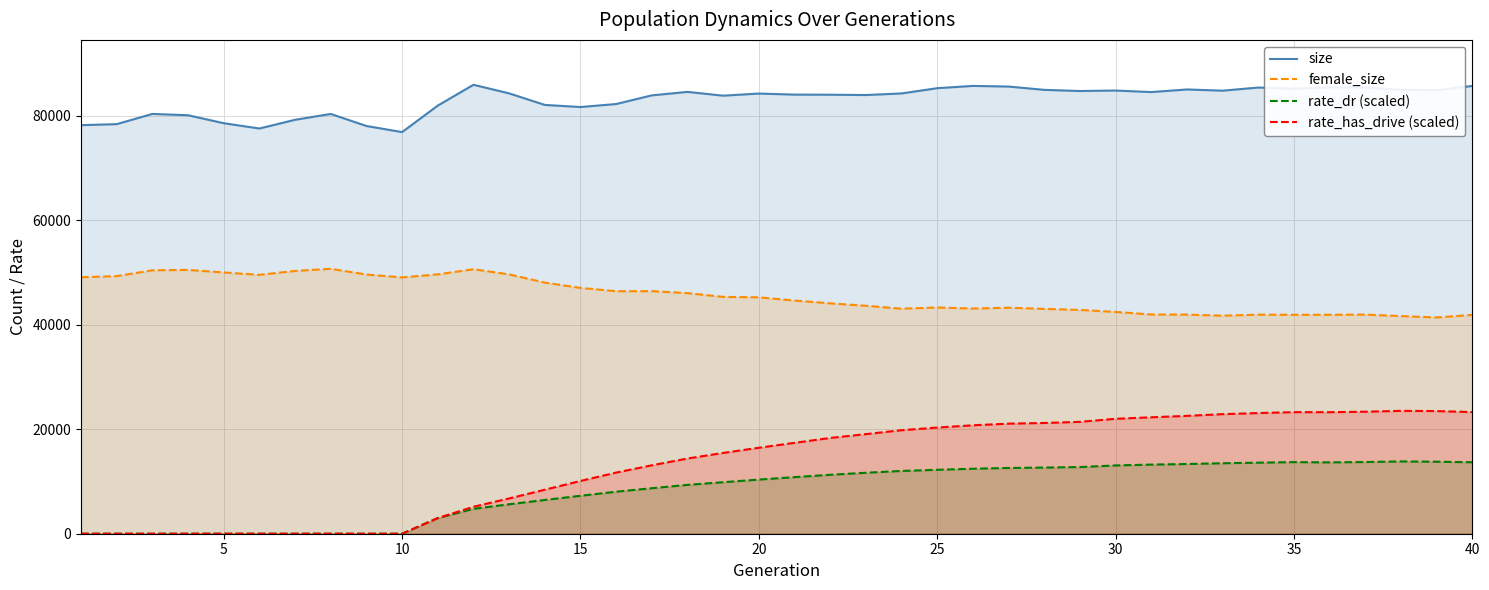

Which series has the widest spread of values?

rate_has_drive (scaled)